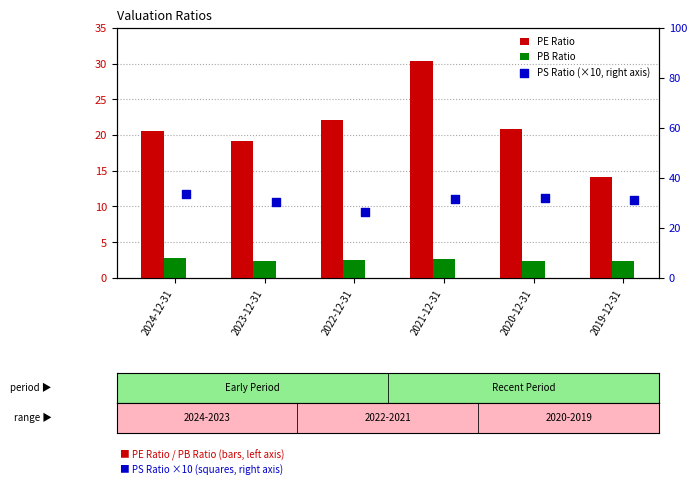

At how many categories does at least one series exceed 29?

5